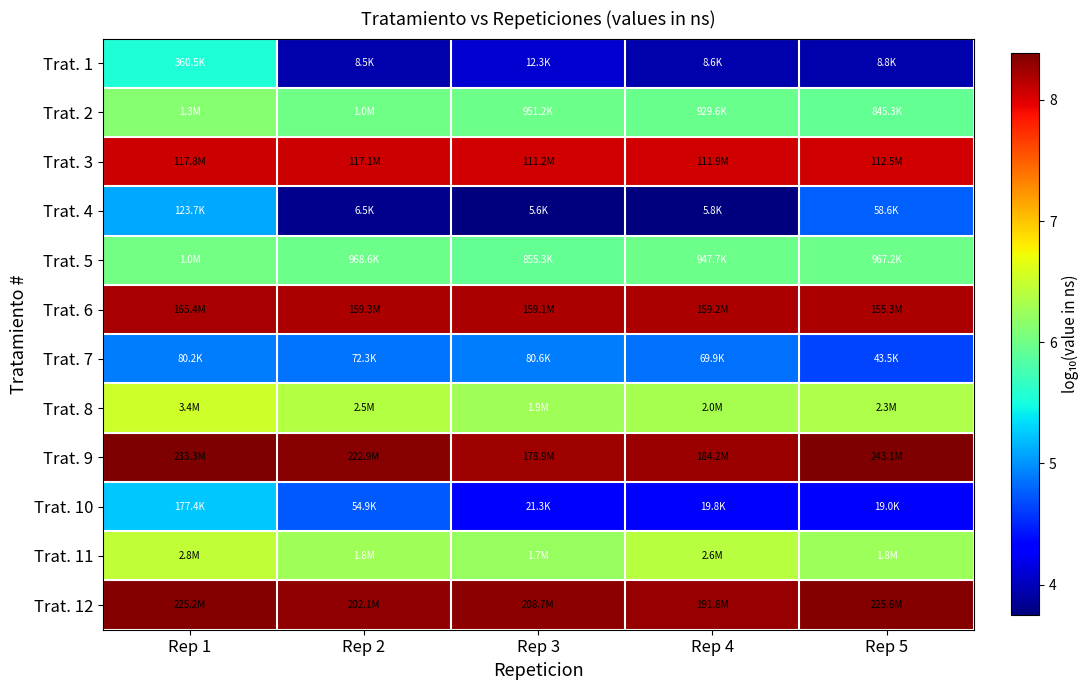

Between Rep 2 and Rep 4, which series saw the biggest shift?

Trat. 10